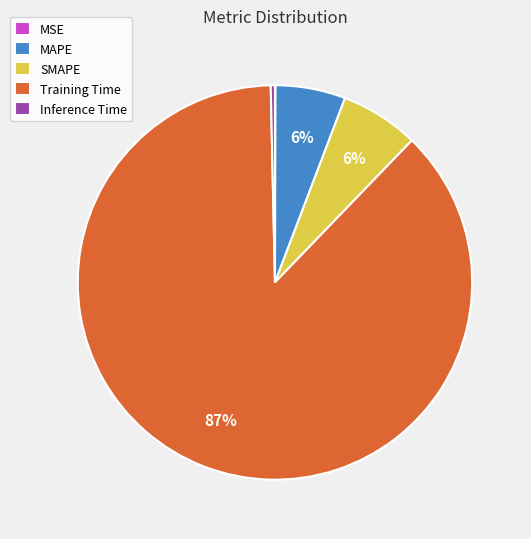

To the nearest percent, what is the combined percentage of Inference Time and MAPE?

6%